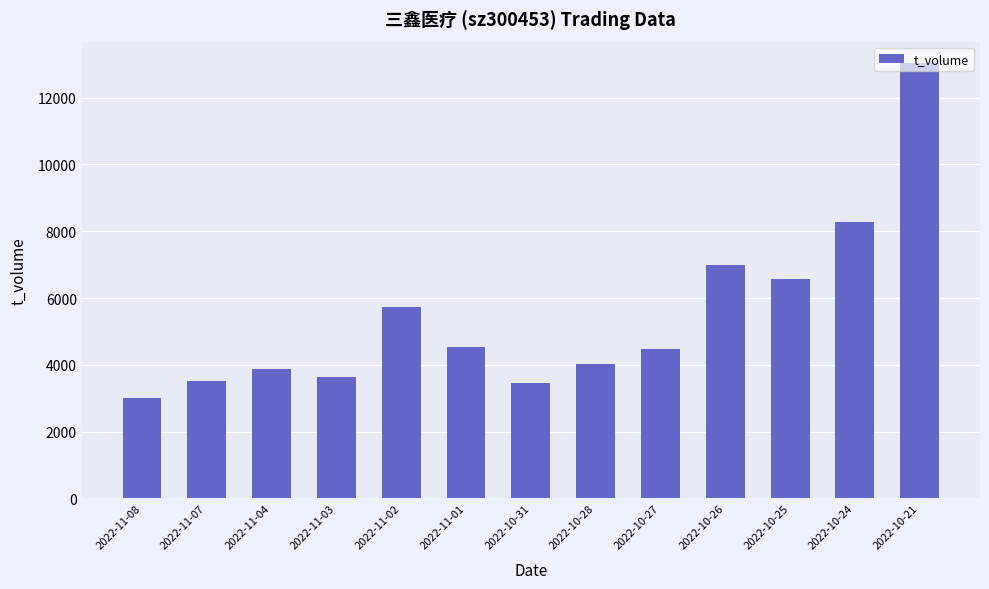

What is the sum of the values at 2022-10-21 and 2022-11-02?

18768